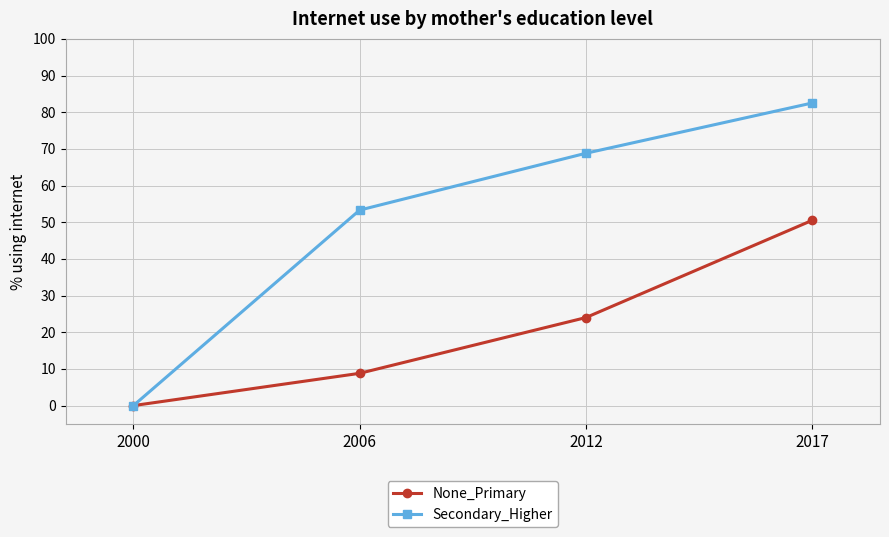

How many data points in None_Primary are less than 24?

2